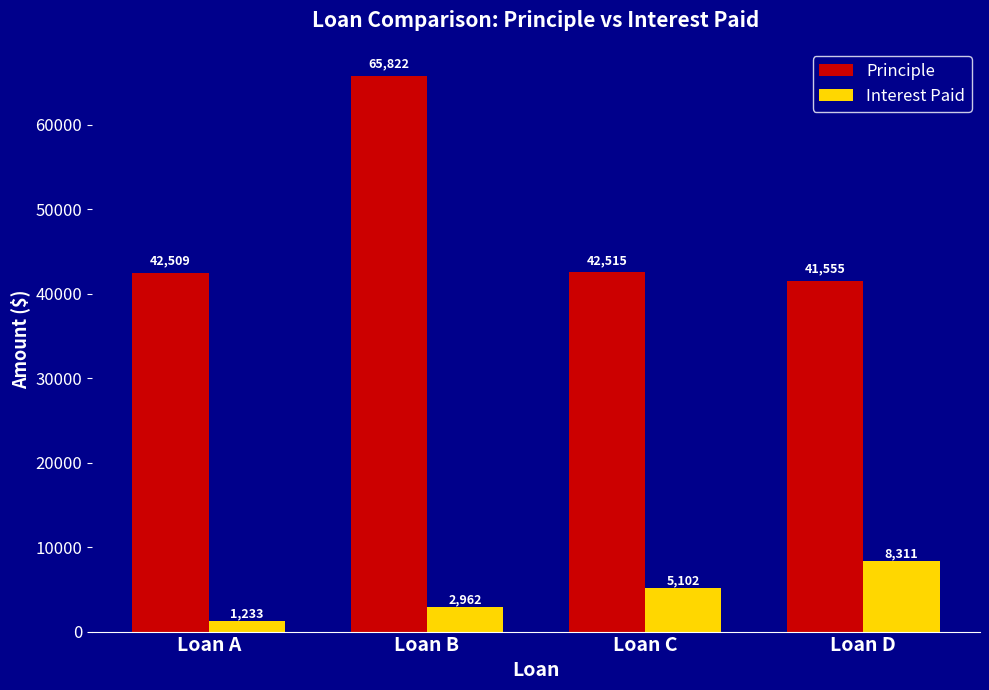

What is the minimum value shown in the chart?

1232.8